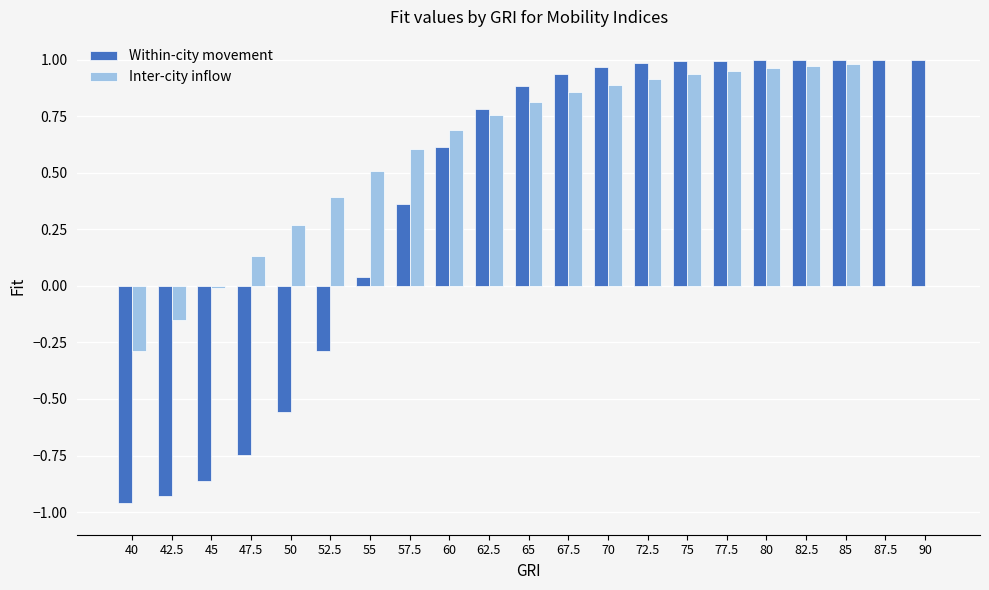

What is the average value of the Inter-city inflow series?

0.5